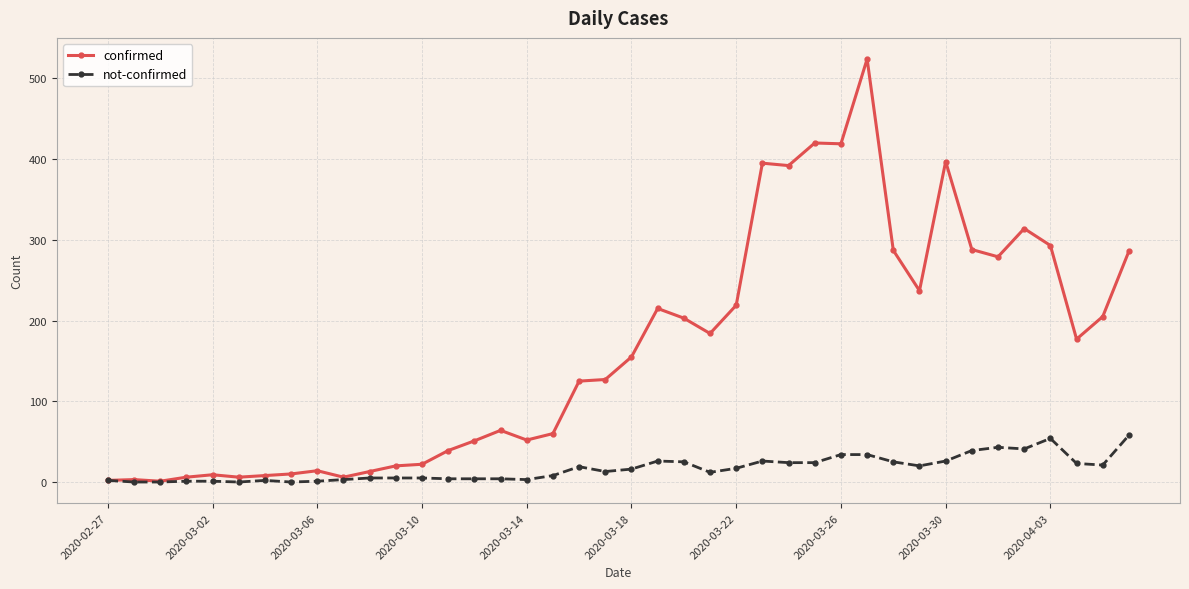

Rank the series by their maximum value, from lowest to highest.

not-confirmed, confirmed